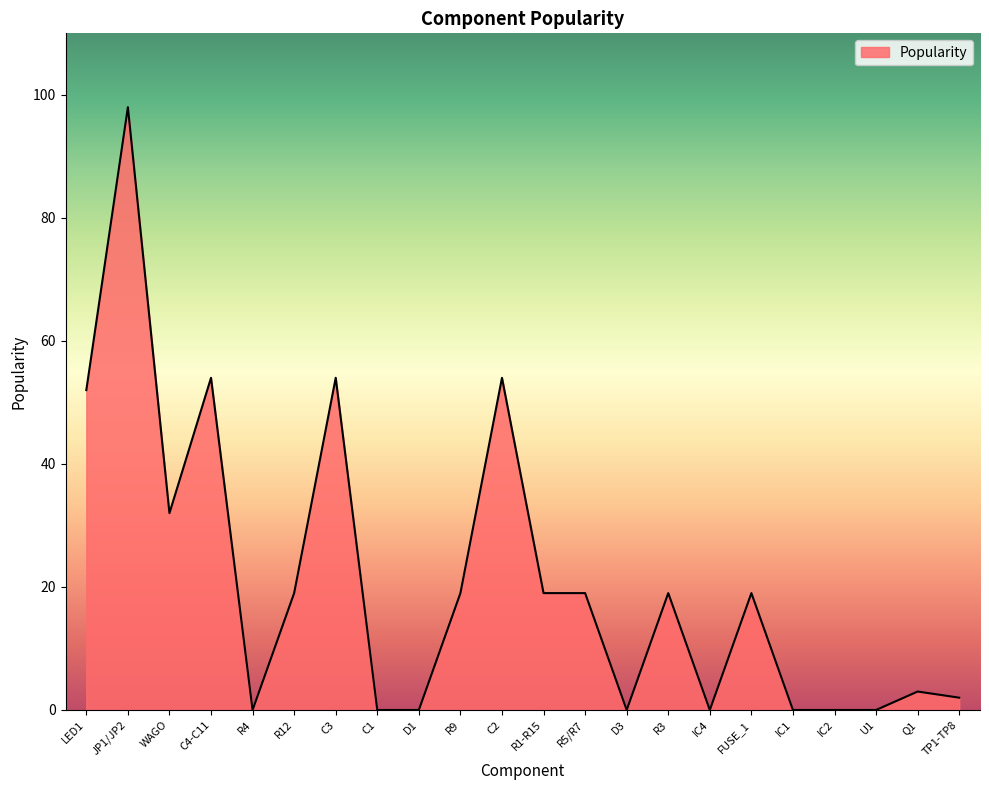

What position from the left is R12?

6